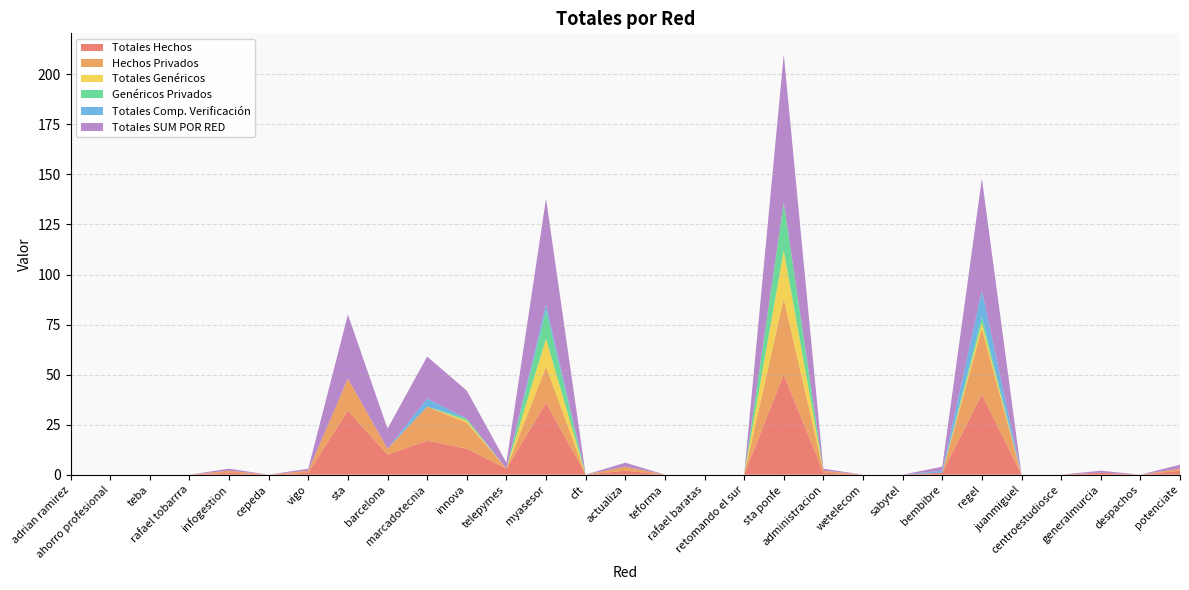

Reading left to right, what are all the values shown in this chart?

Totales Hechos: adrian ramirez=0	ahorro profesional=0	teba=0	rafael tobarrra=0	infogestion=1	cepeda=0	vigo=1	sta=32	barcelona=10	marcadotecnia=17	innova=13	telepymes=3	myasesor=36	cft=0	actualiza=2	teforma=0	rafael baratas=0	retomando el sur=0	sta ponfe=50	administracion=1	wetelecom=0	sabytel=0	bembibre=1	regel=40	juanmiguel=0	centroestudiosce=0	generalmurcia=1	despachos=0	potenciate=2
Hechos Privados: adrian ramirez=0	ahorro profesional=0	teba=0	rafael tobarrra=0	infogestion=1	cepeda=0	vigo=1	sta=16	barcelona=3	marcadotecnia=17	innova=13	telepymes=0	myasesor=18	cft=0	actualiza=2	teforma=0	rafael baratas=0	retomando el sur=0	sta ponfe=38	administracion=1	wetelecom=0	sabytel=0	bembibre=0	regel=33	juanmiguel=0	centroestudiosce=0	generalmurcia=0	despachos=0	potenciate=1
Totales Genéricos: adrian ramirez=0	ahorro profesional=0	teba=0	rafael tobarrra=0	infogestion=0	cepeda=0	vigo=0	sta=0	barcelona=0	marcadotecnia=0	innova=1	telepymes=0	myasesor=14	cft=0	actualiza=0	teforma=0	rafael baratas=0	retomando el sur=0	sta ponfe=24	administracion=0	wetelecom=0	sabytel=0	bembibre=0	regel=3	juanmiguel=0	centroestudiosce=0	generalmurcia=0	despachos=0	potenciate=0
Genéricos Privados: adrian ramirez=0	ahorro profesional=0	teba=0	rafael tobarrra=0	infogestion=0	cepeda=0	vigo=0	sta=0	barcelona=0	marcadotecnia=0	innova=1	telepymes=0	myasesor=14	cft=0	actualiza=0	teforma=0	rafael baratas=0	retomando el sur=0	sta ponfe=24	administracion=0	wetelecom=0	sabytel=0	bembibre=0	regel=3	juanmiguel=0	centroestudiosce=0	generalmurcia=0	despachos=0	potenciate=0
Totales Comp. Verificación: adrian ramirez=0	ahorro profesional=0	teba=0	rafael tobarrra=0	infogestion=0	cepeda=0	vigo=0	sta=0	barcelona=0	marcadotecnia=4	innova=0	telepymes=0	myasesor=3	cft=0	actualiza=0	teforma=0	rafael baratas=0	retomando el sur=0	sta ponfe=0	administracion=0	wetelecom=0	sabytel=0	bembibre=1	regel=13	juanmiguel=0	centroestudiosce=0	generalmurcia=0	despachos=0	potenciate=0
Totales SUM POR RED: adrian ramirez=0	ahorro profesional=0	teba=0	rafael tobarrra=0	infogestion=1	cepeda=0	vigo=1	sta=32	barcelona=10	marcadotecnia=21	innova=14	telepymes=3	myasesor=53	cft=0	actualiza=2	teforma=0	rafael baratas=0	retomando el sur=0	sta ponfe=74	administracion=1	wetelecom=0	sabytel=0	bembibre=2	regel=56	juanmiguel=0	centroestudiosce=0	generalmurcia=1	despachos=0	potenciate=2